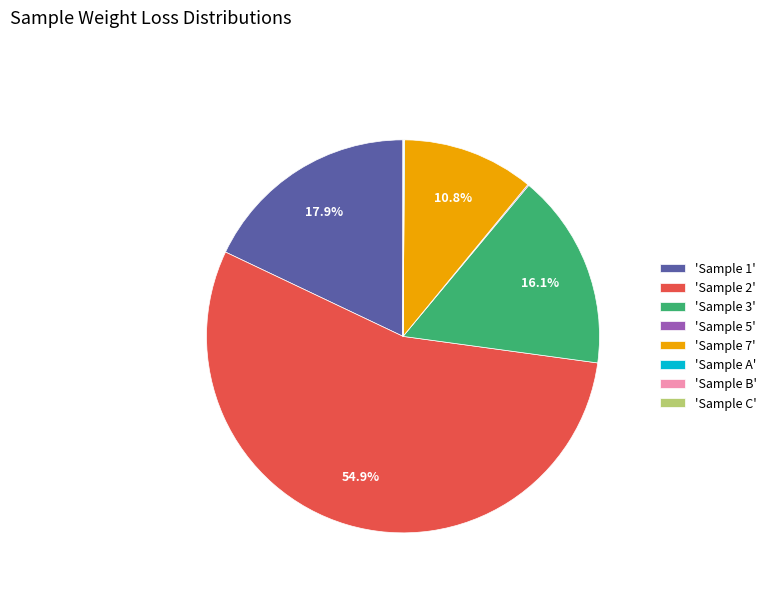

Do 'Sample 3' and 'Sample 2' together represent more than half of the pie?

Yes